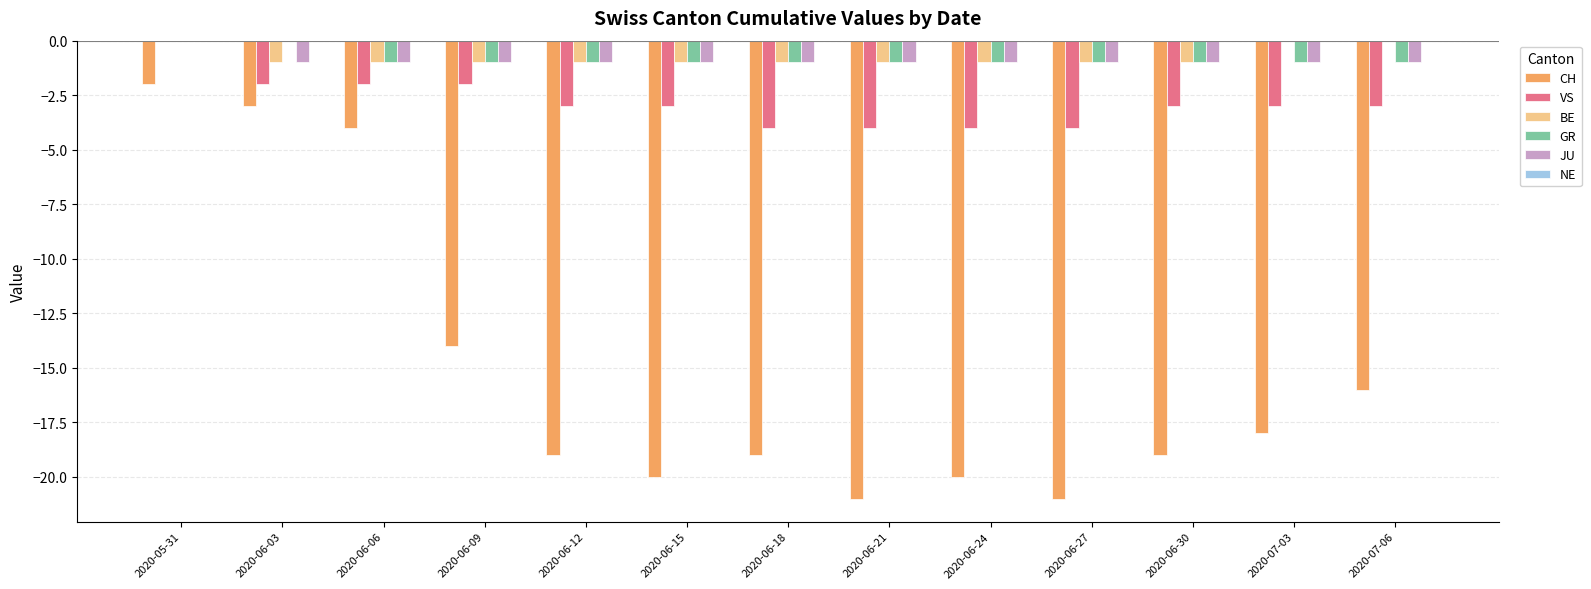

Is it true that JU equals -2 at 2020-06-06?

False